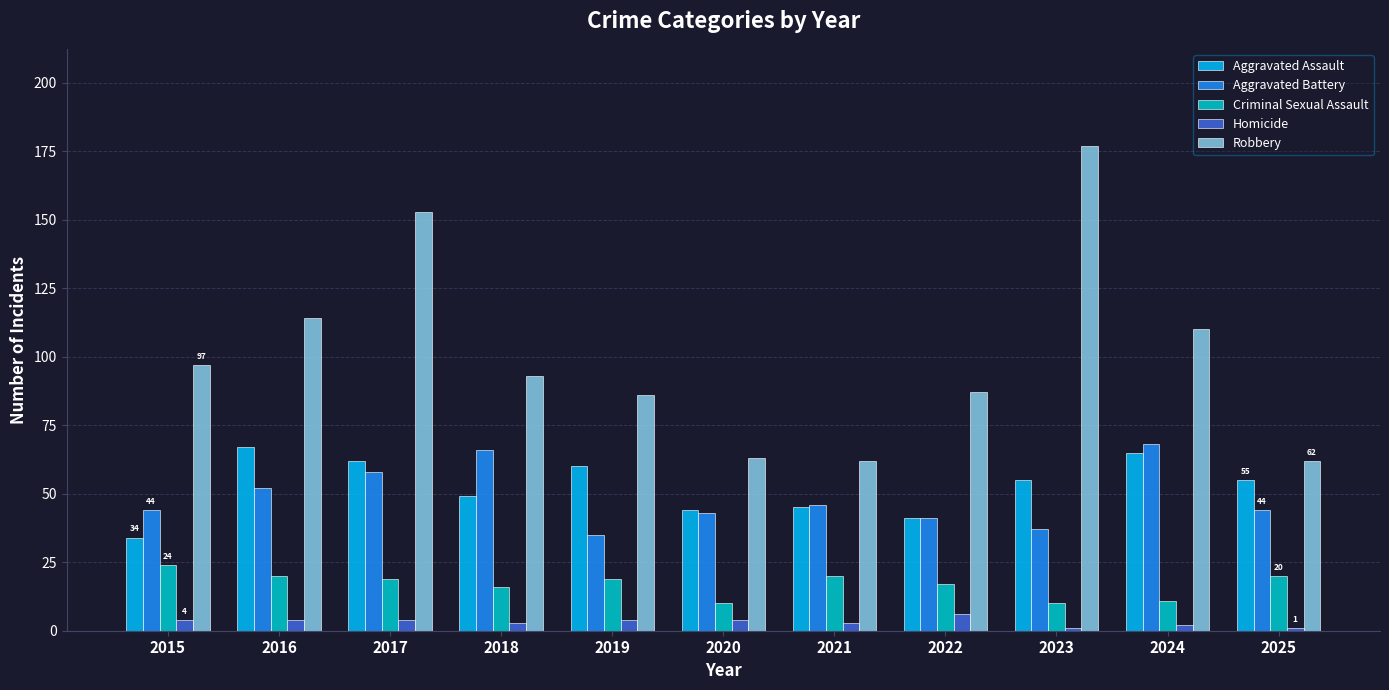

At which label is Aggravated Battery closest to 51?

2016